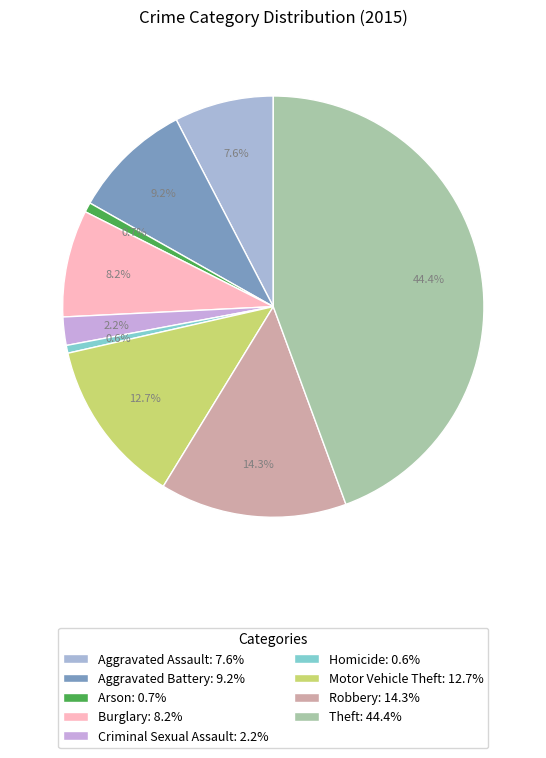

What percentage is NOT represented by Aggravated Assault?

92.4%